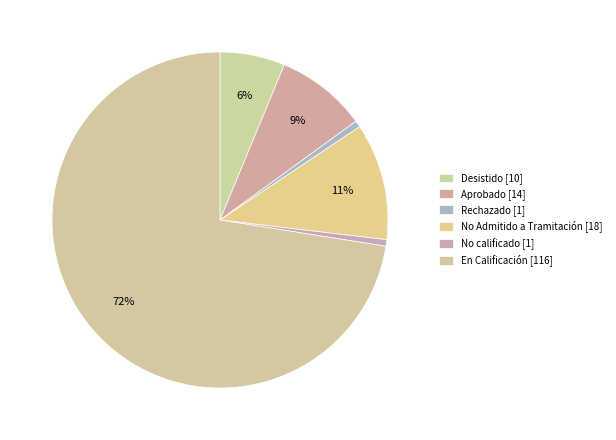

How many slices are in this pie chart?

6